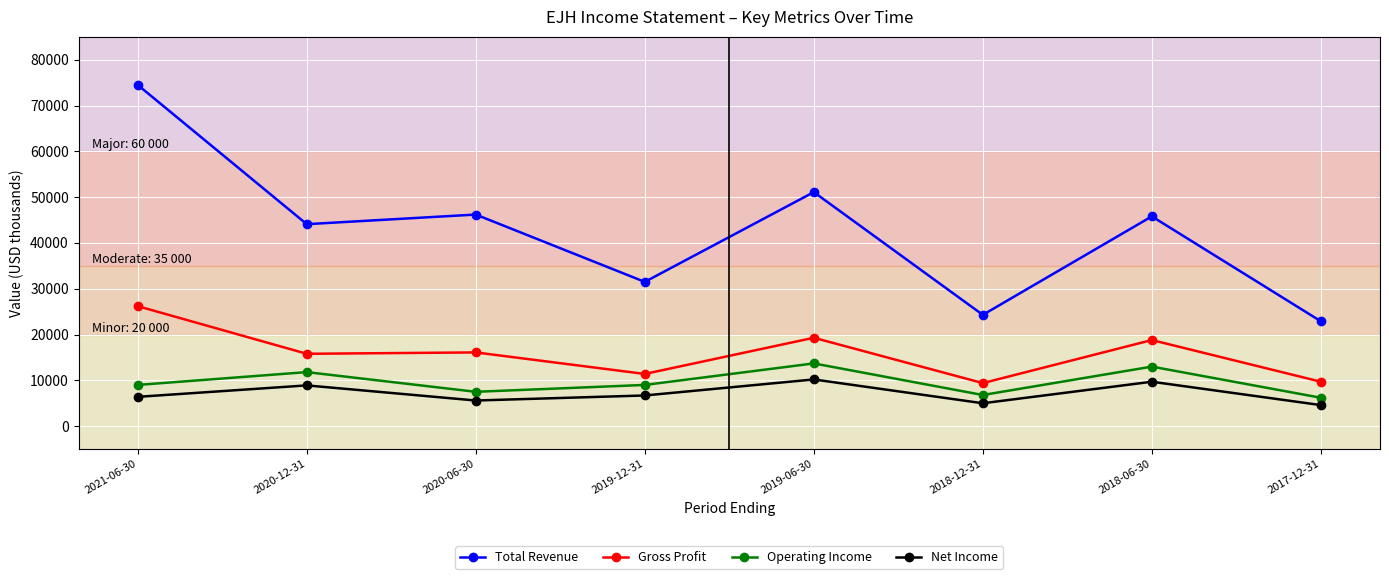

What is the spread (max minus min) of values at 2019-12-31?

24800